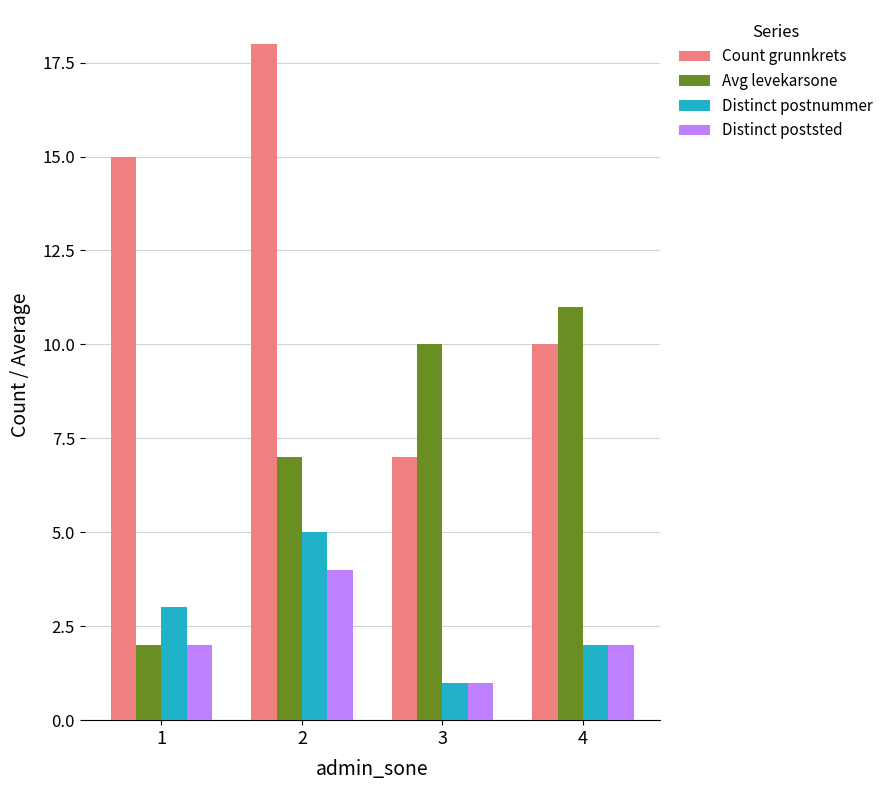

At which label is Avg levekarsone closest to 6?

2